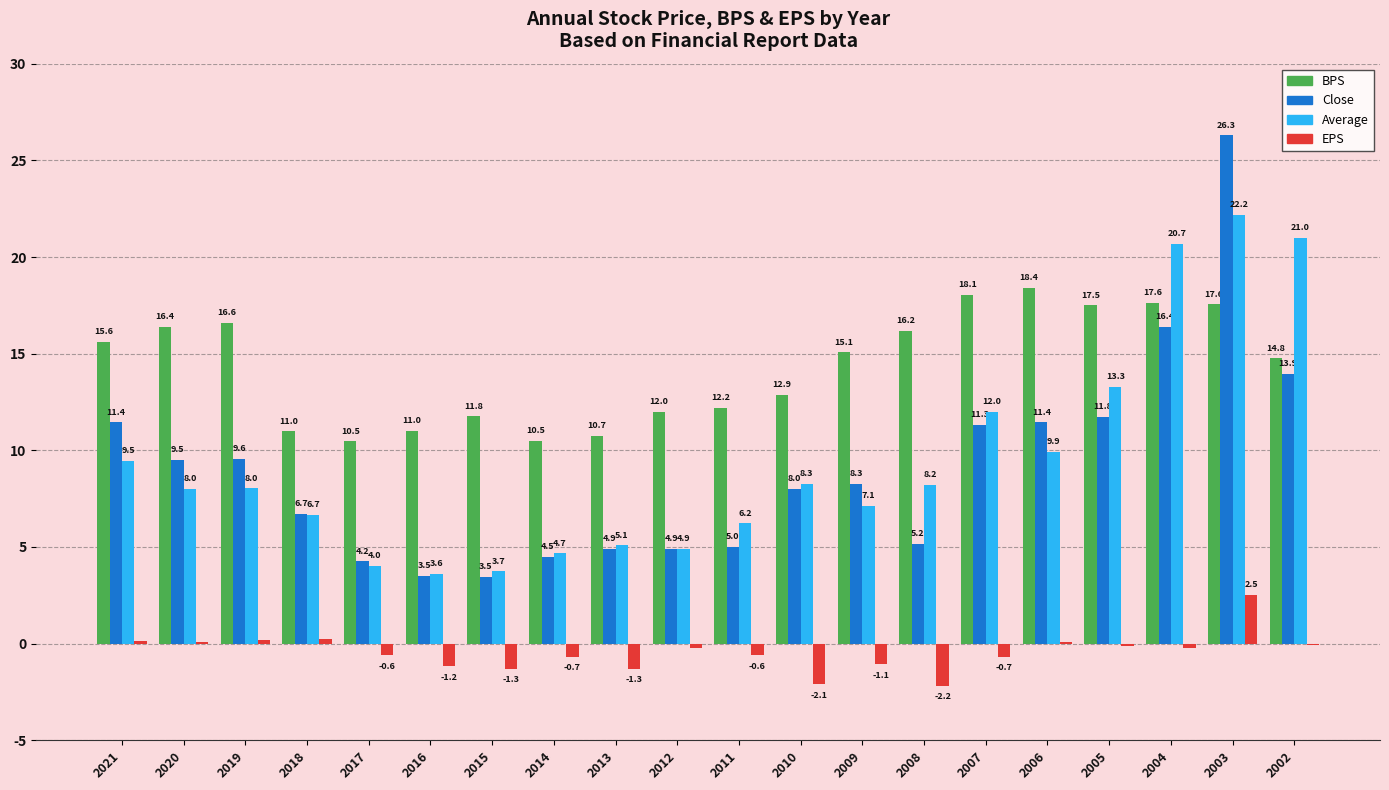

True or false: Average has a value of 9.9 at 2011.

False